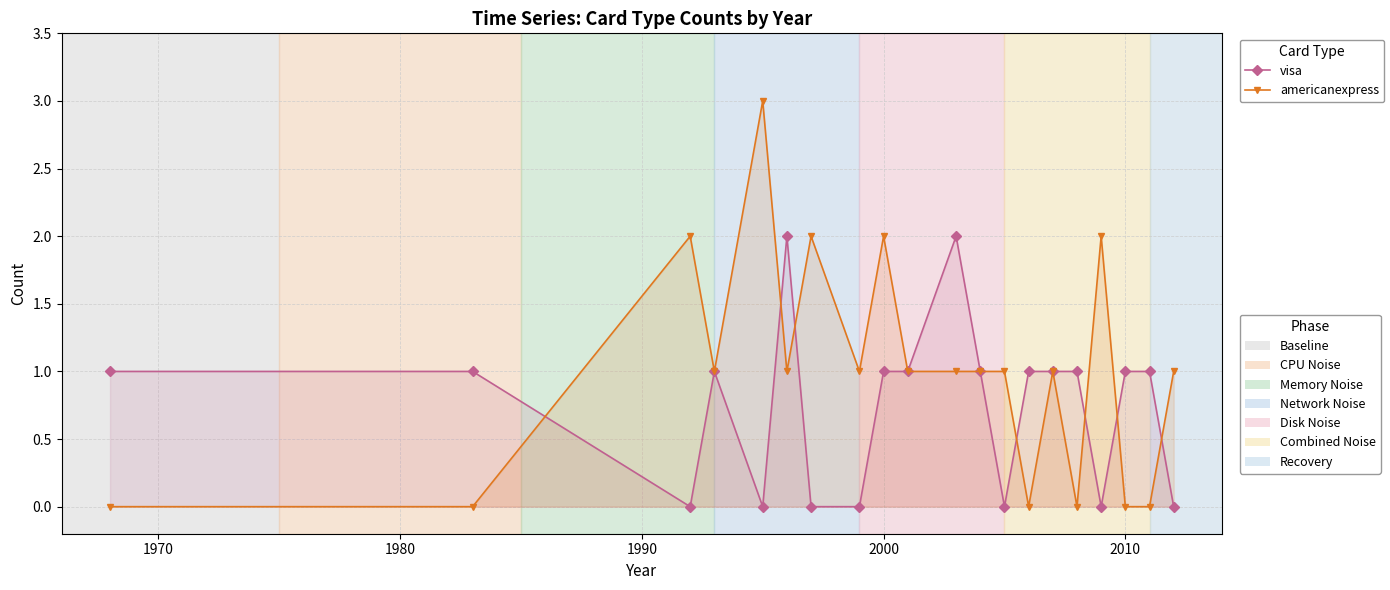

Which series has the widest spread of values?

americanexpress